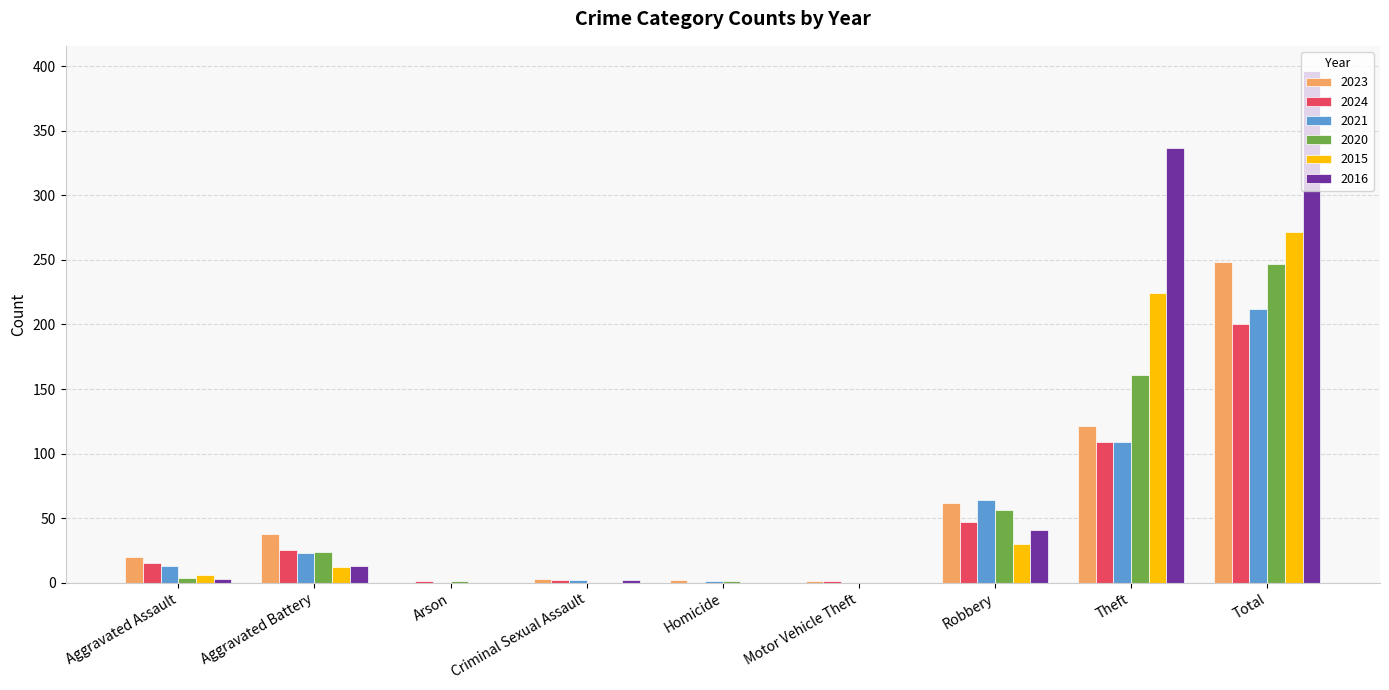

At which label is 2024 closest to 100?

Theft